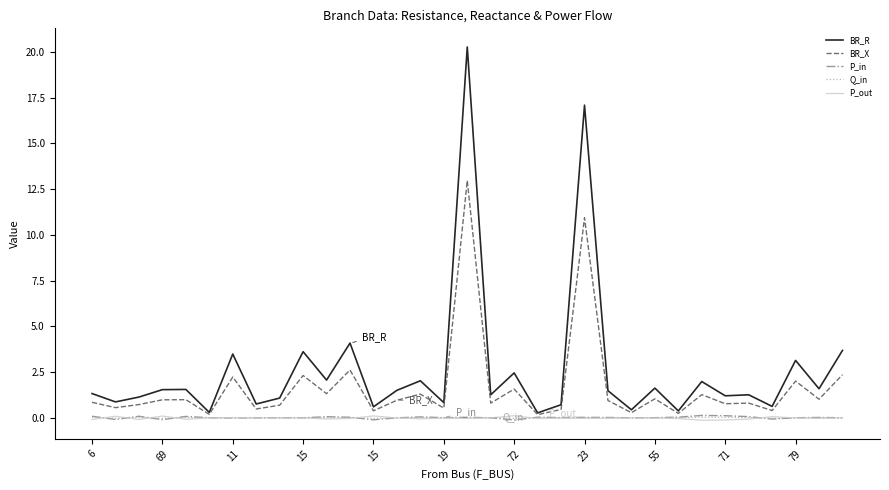

What is the greatest value displayed?

20.3